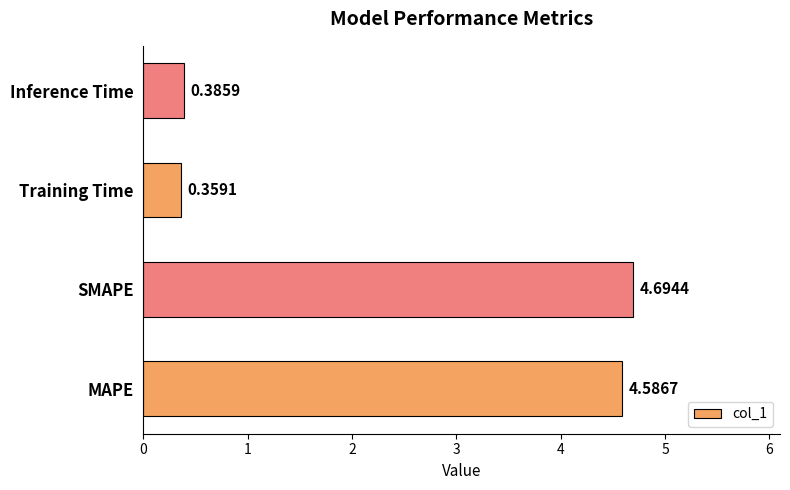

What is the change in value from MAPE to SMAPE?

+0.1